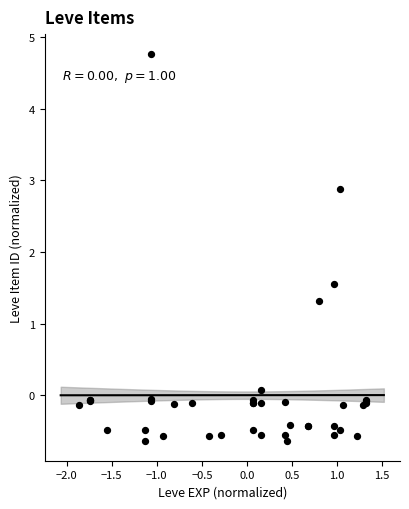

What Y value in the scatter plot is closest to 2?

1.5